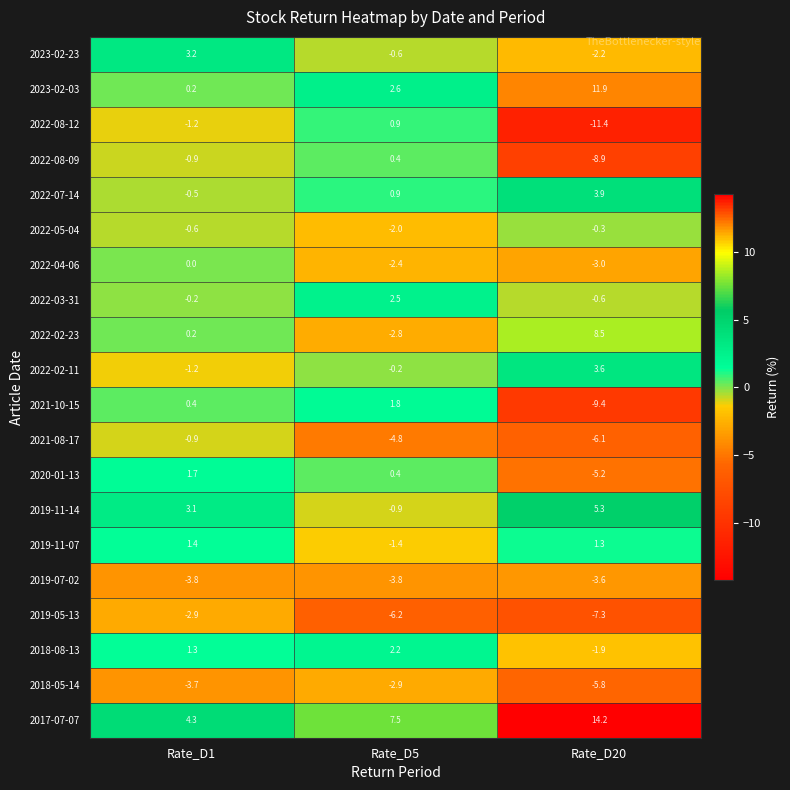

What is the spread (max minus min) of values at Rate_D20?

25.6